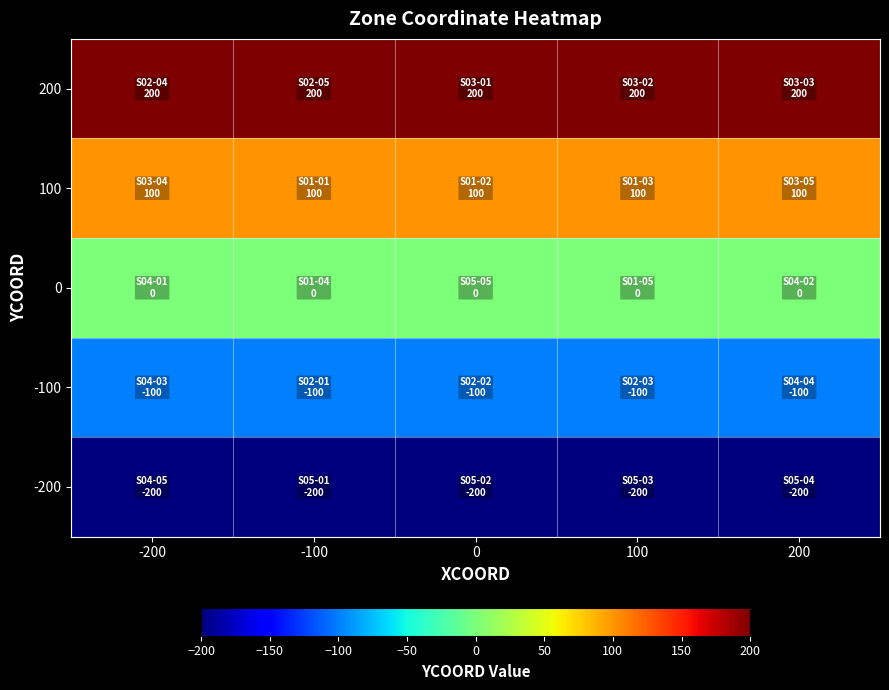

At which category does the chart reach its minimum across all series?

-200